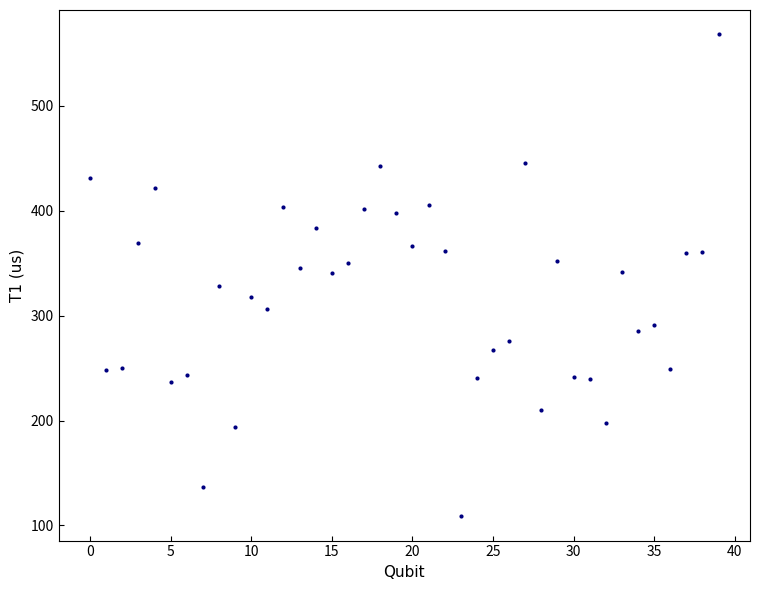

What is the range of Y values (max minus min)?

459.9